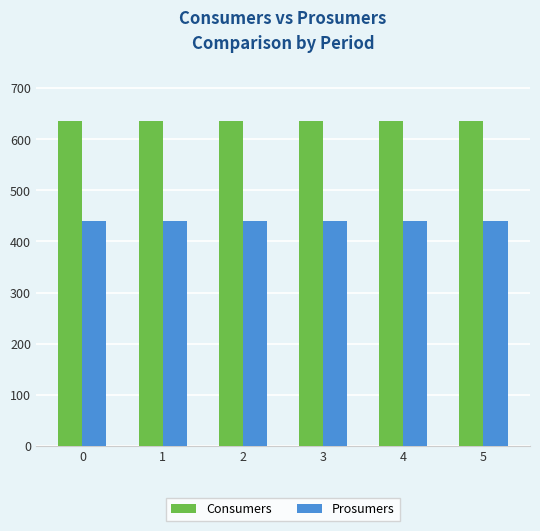

List the series in order of their peak value, lowest first.

Prosumers, Consumers